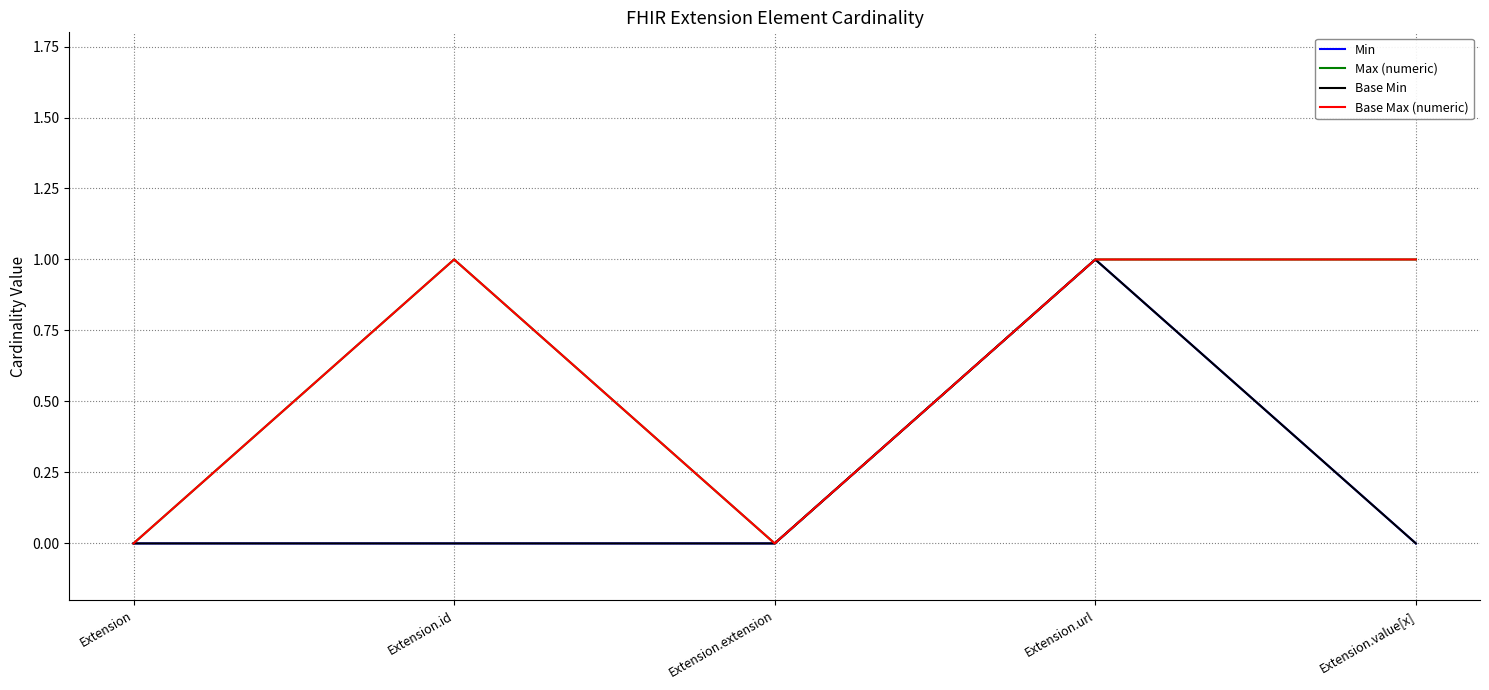

Is the value of Max (numeric) at Extension.extension greater than the value of Min at Extension.extension?

No